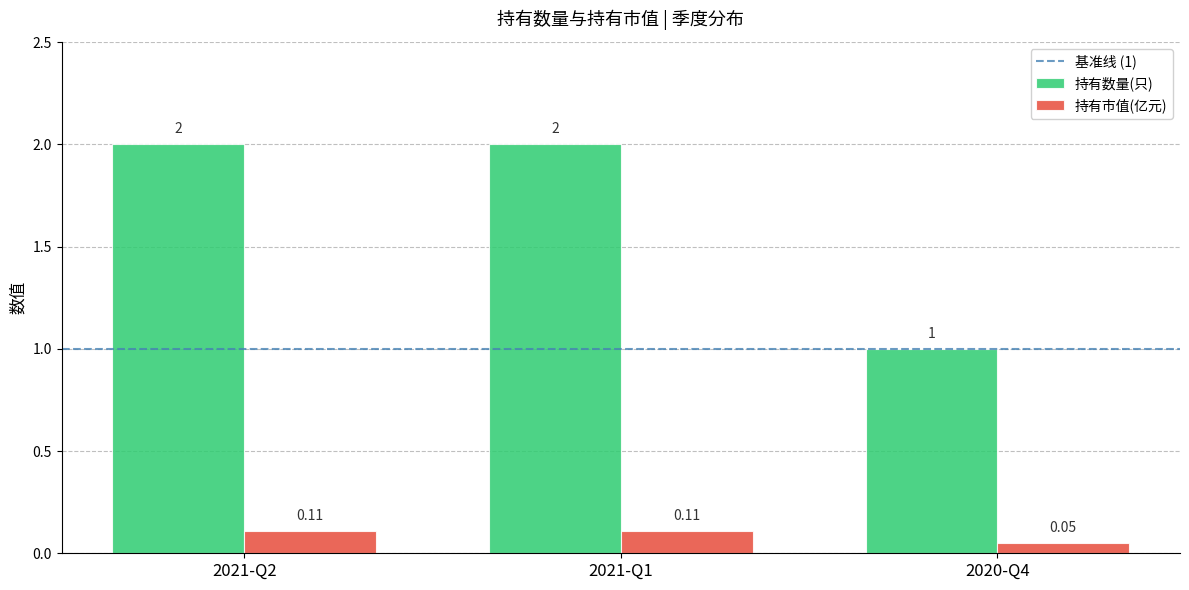

Rank the series by their average value, from lowest to highest.

持有市值(亿元), 持有数量(只)